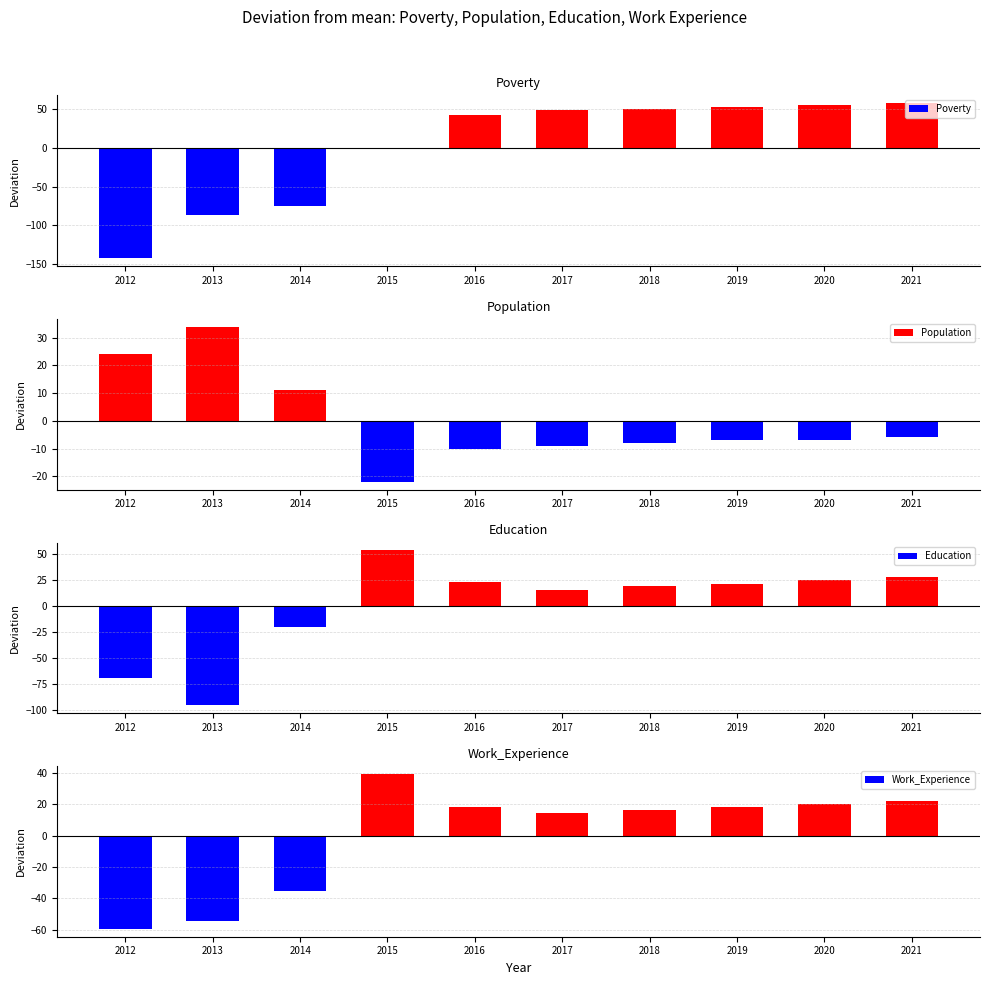

What is the maximum value shown in the chart?

57.1